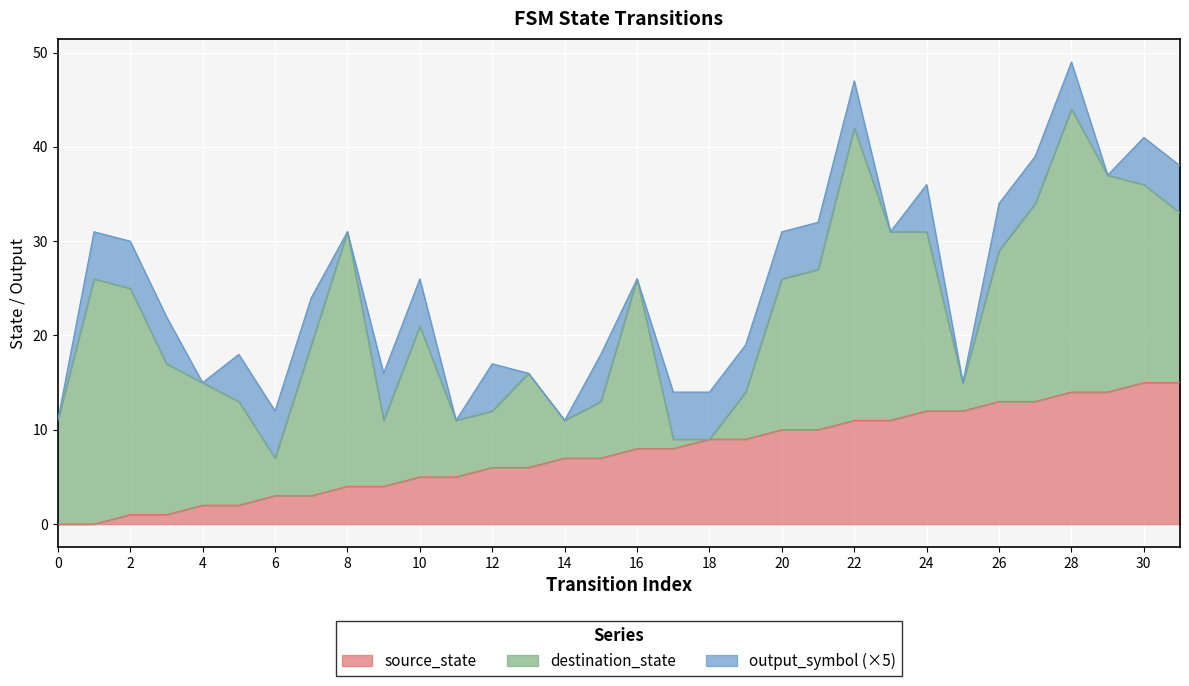

Rank the series at 28 from lowest to highest value.

output_symbol, source_state, destination_state